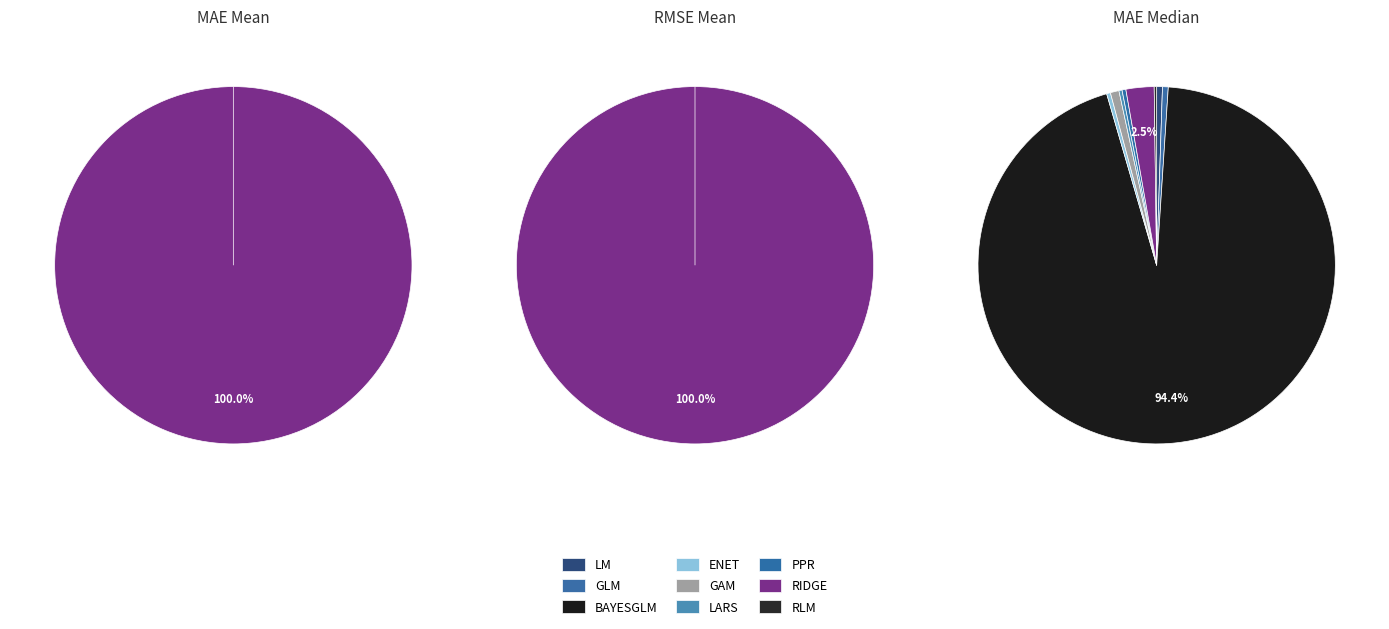

True or false: GLM accounts for 1% of the total.

False